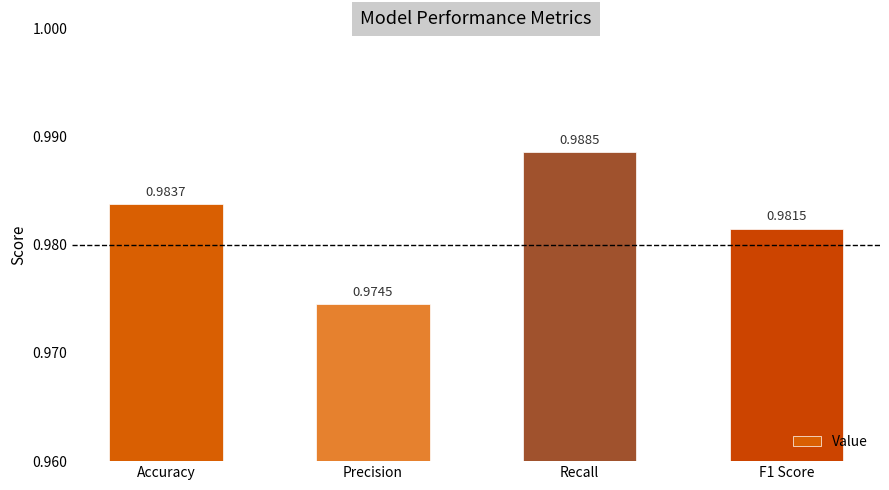

What is the label of the 4th bar from the right?

Accuracy